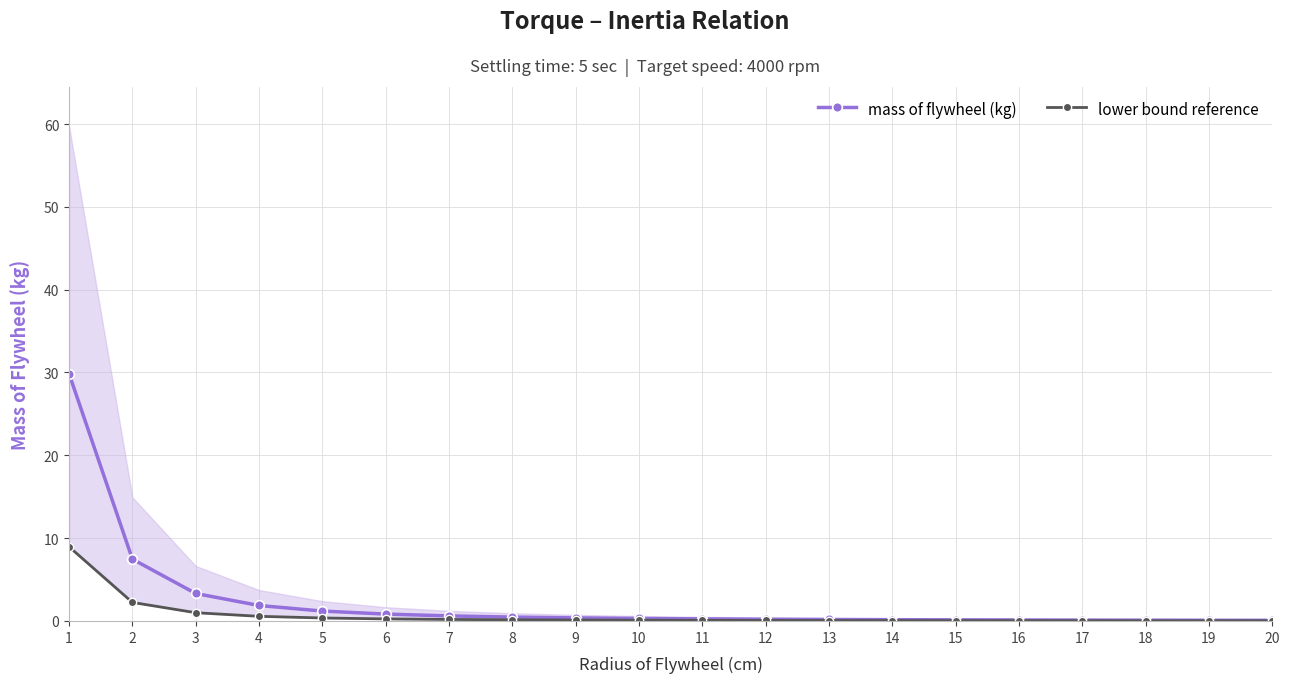

What value does the lower bound reference series have at 12?

0.1